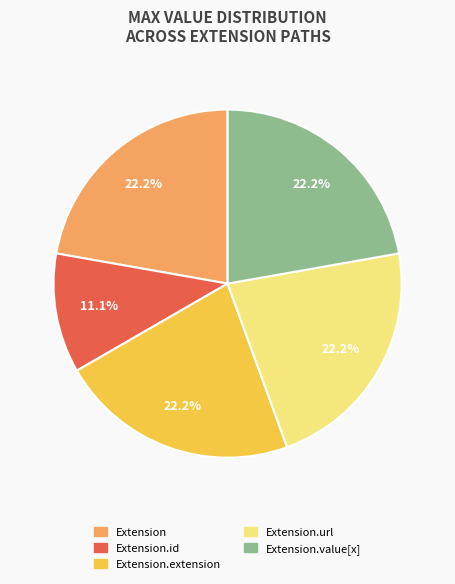

Does any single category account for the majority?

No